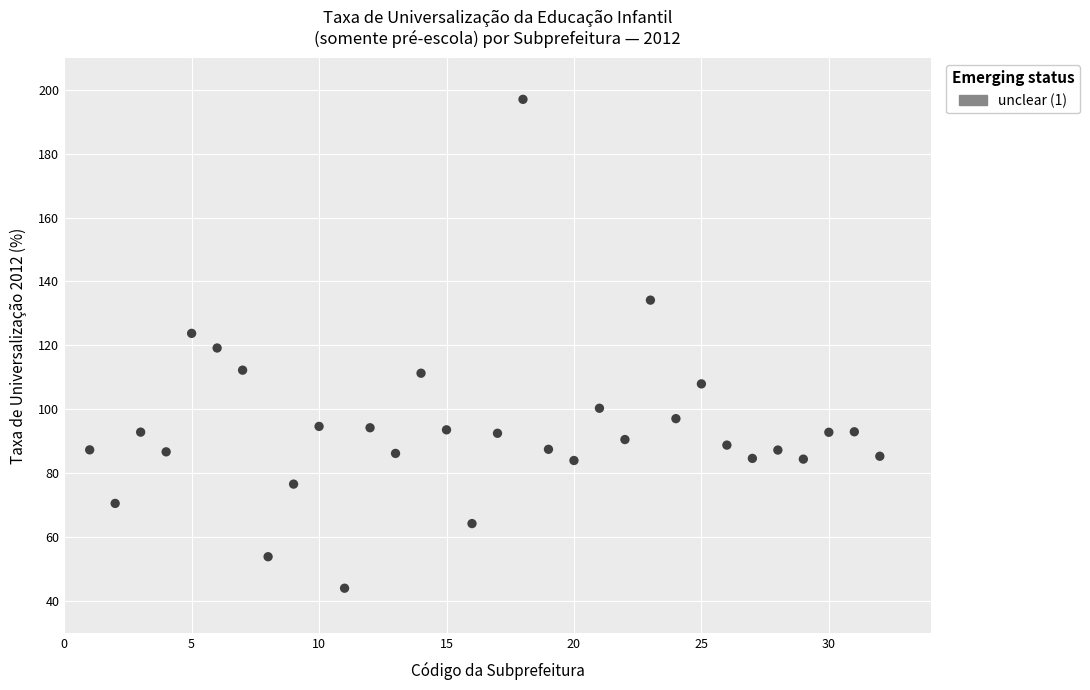

What is the range of Y values (max minus min)?

153.0